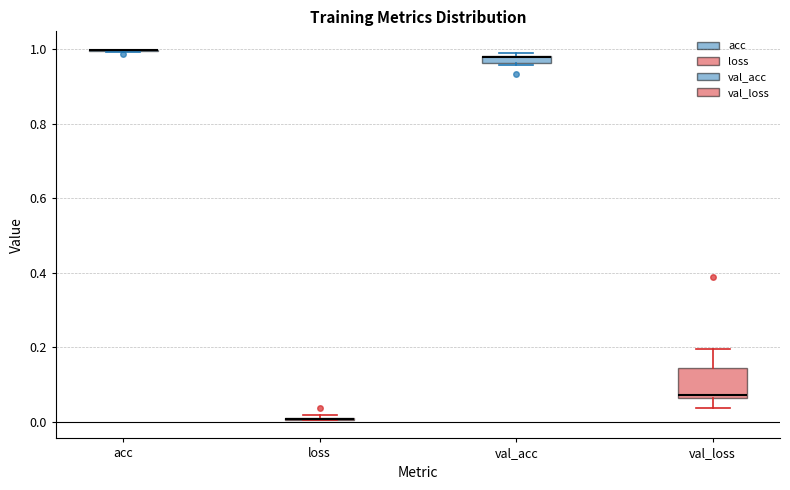

Where is the lower edge of the box for val_acc on the y-axis? The values are not printed on the chart, so give them approximately, as read against the axis.

0.96